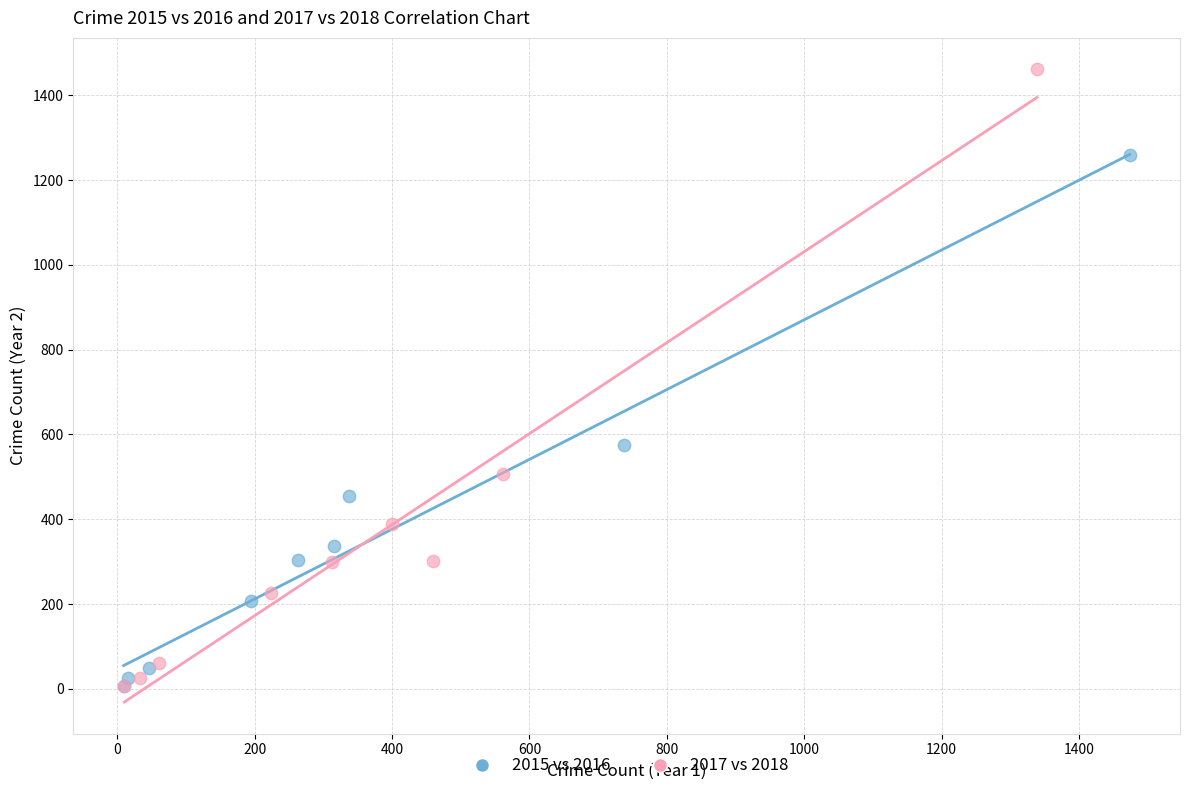

Which series has the widest spread of Y values?

2017 vs 2018